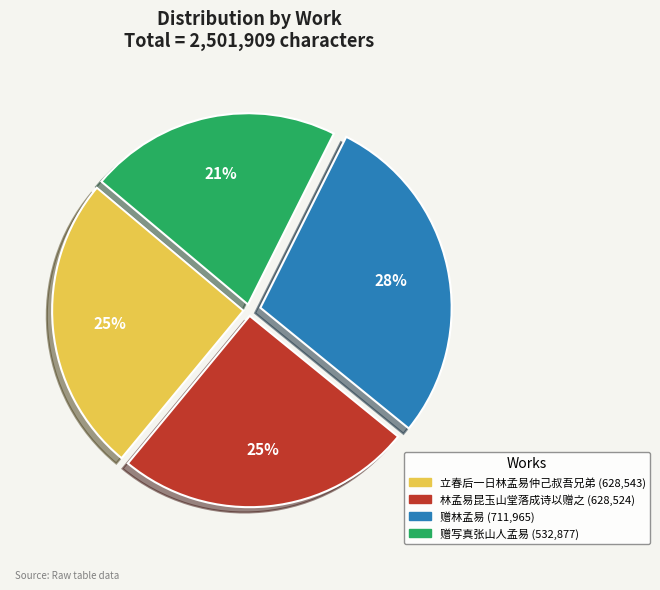

Which slice is the largest?

赠林孟易